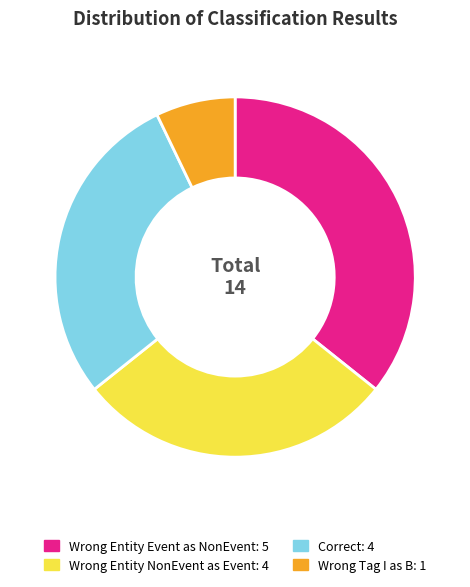

Does any single category account for the majority?

No